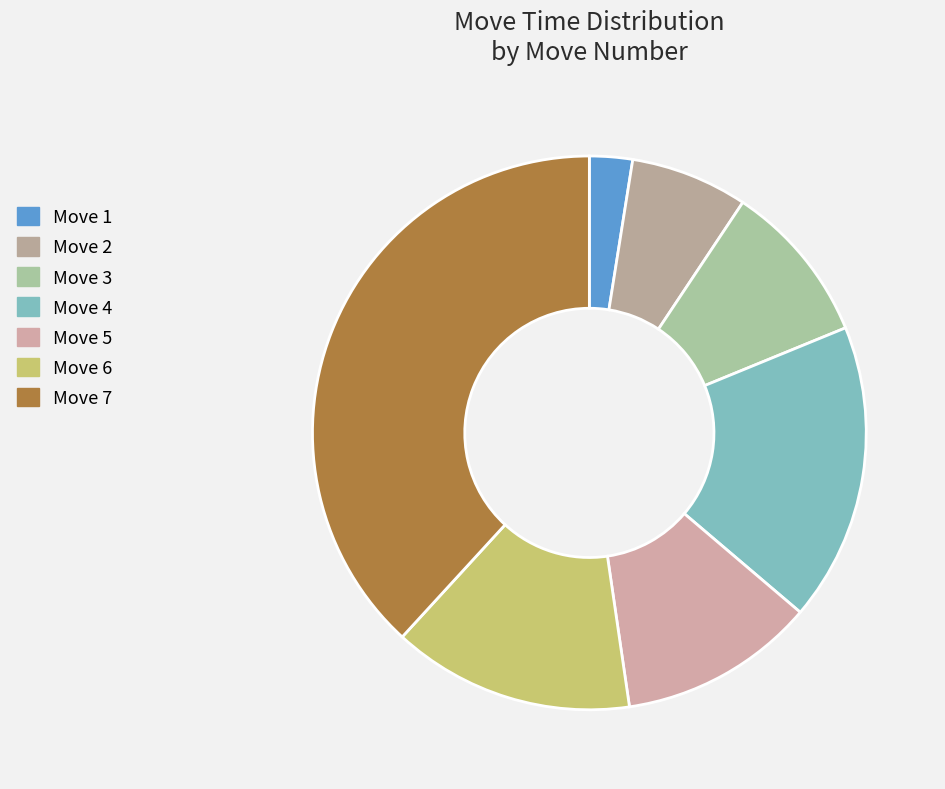

Is there a majority slice in this chart?

No